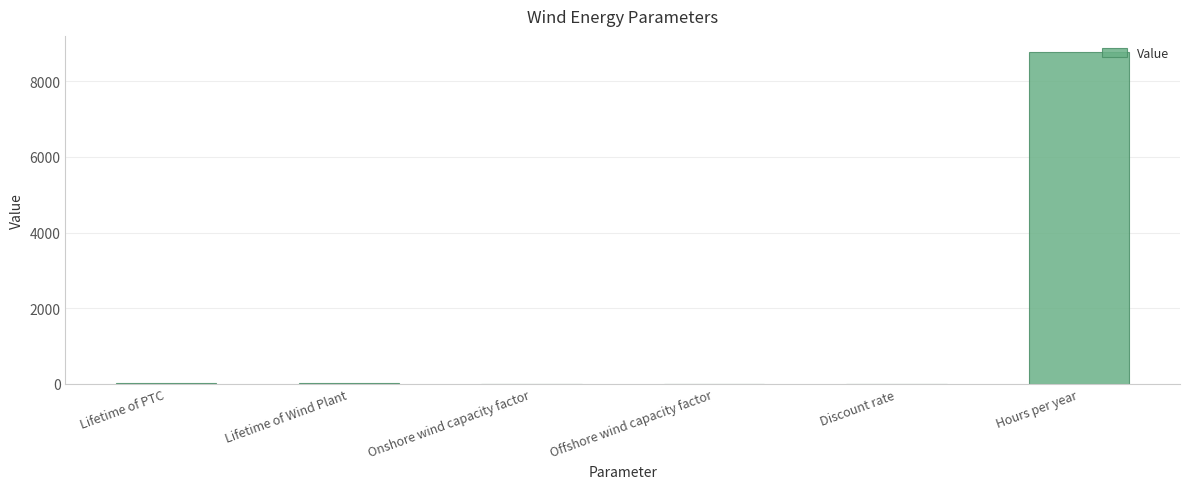

Is it true that the value at Hours per year is 13244.9?

False